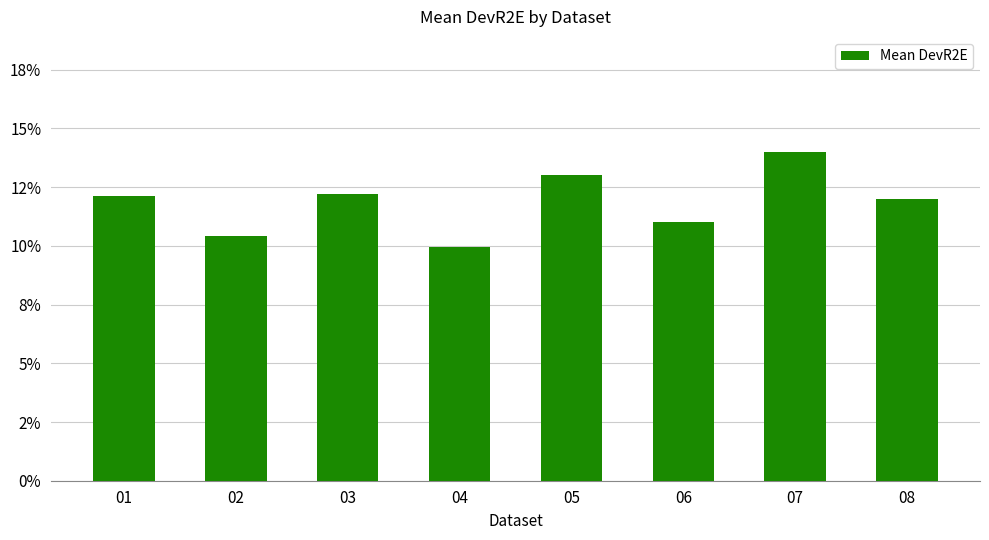

True or false: the data shows 0.1 at 04.

False